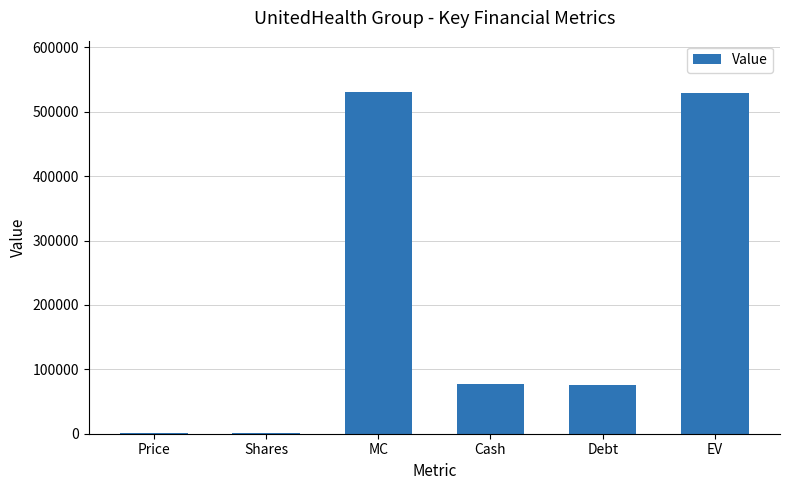

What is the sum of all values?

1213328